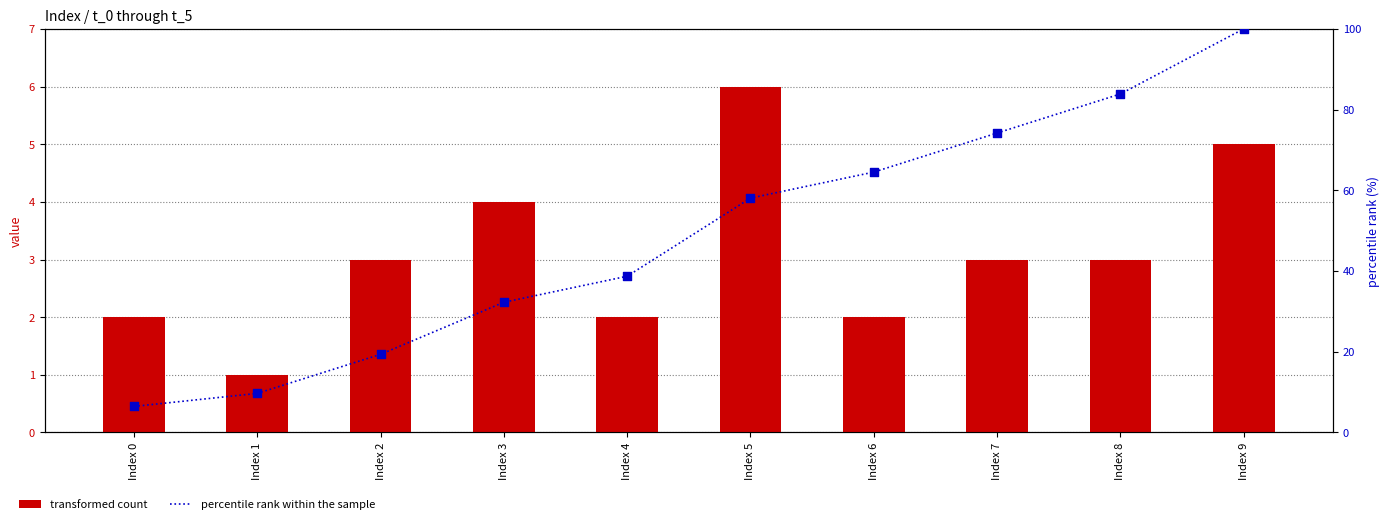

Which series reaches the minimum Y coordinate?

transformed count